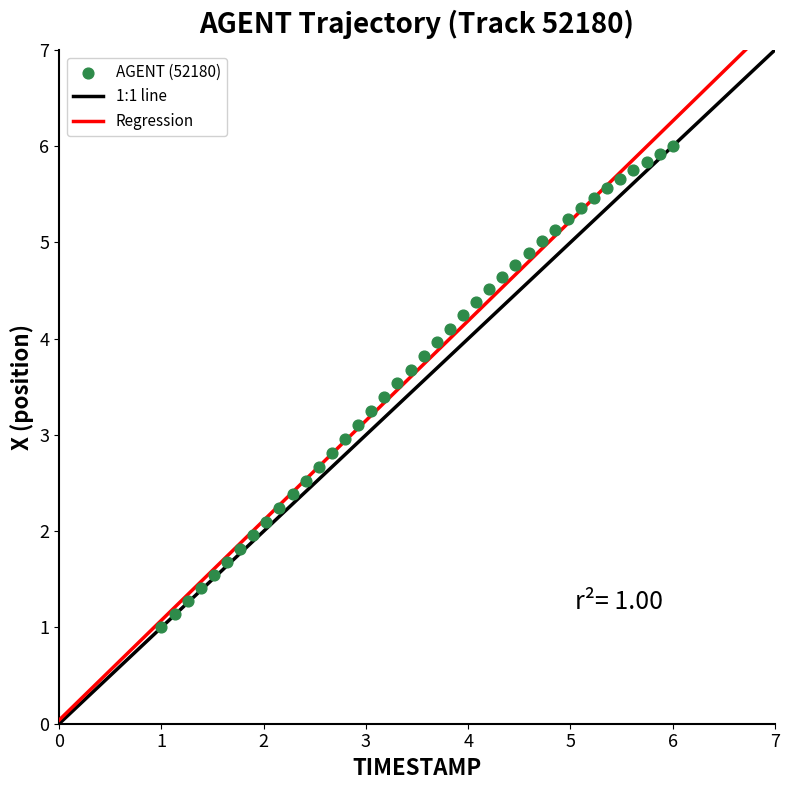

What is the range of X values (max minus min)?

5.0